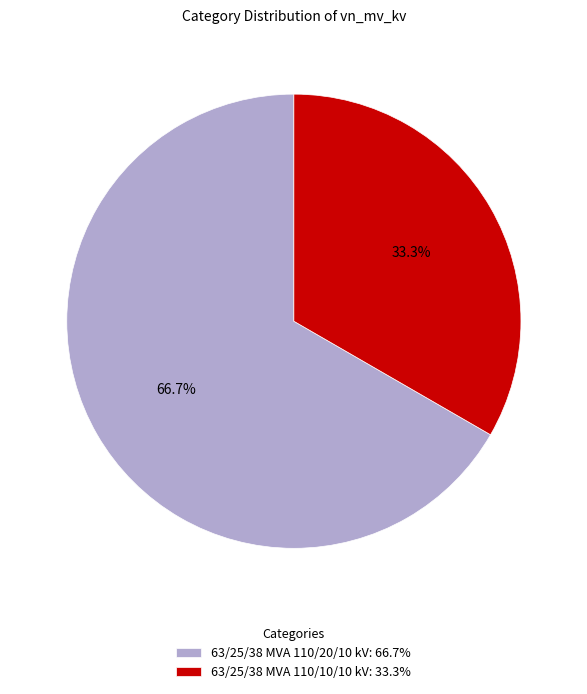

To the nearest percent, what is the combined percentage of 63/25/38 MVA 110/10/10 kV and 63/25/38 MVA 110/20/10 kV?

100%